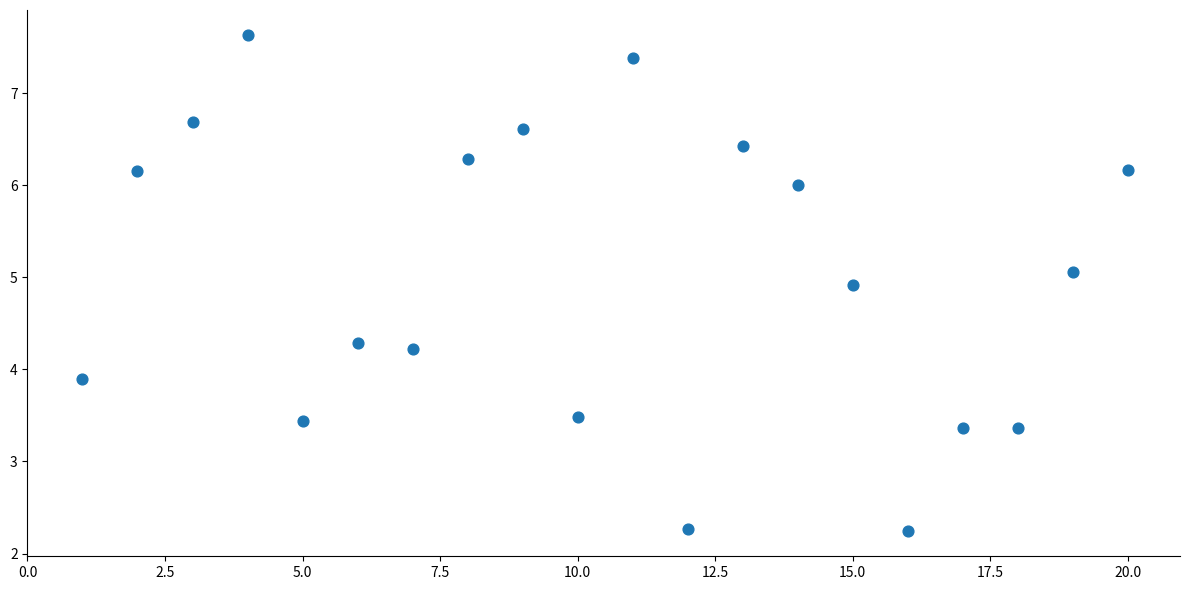

What Y value in the scatter plot is closest to 4?

3.9